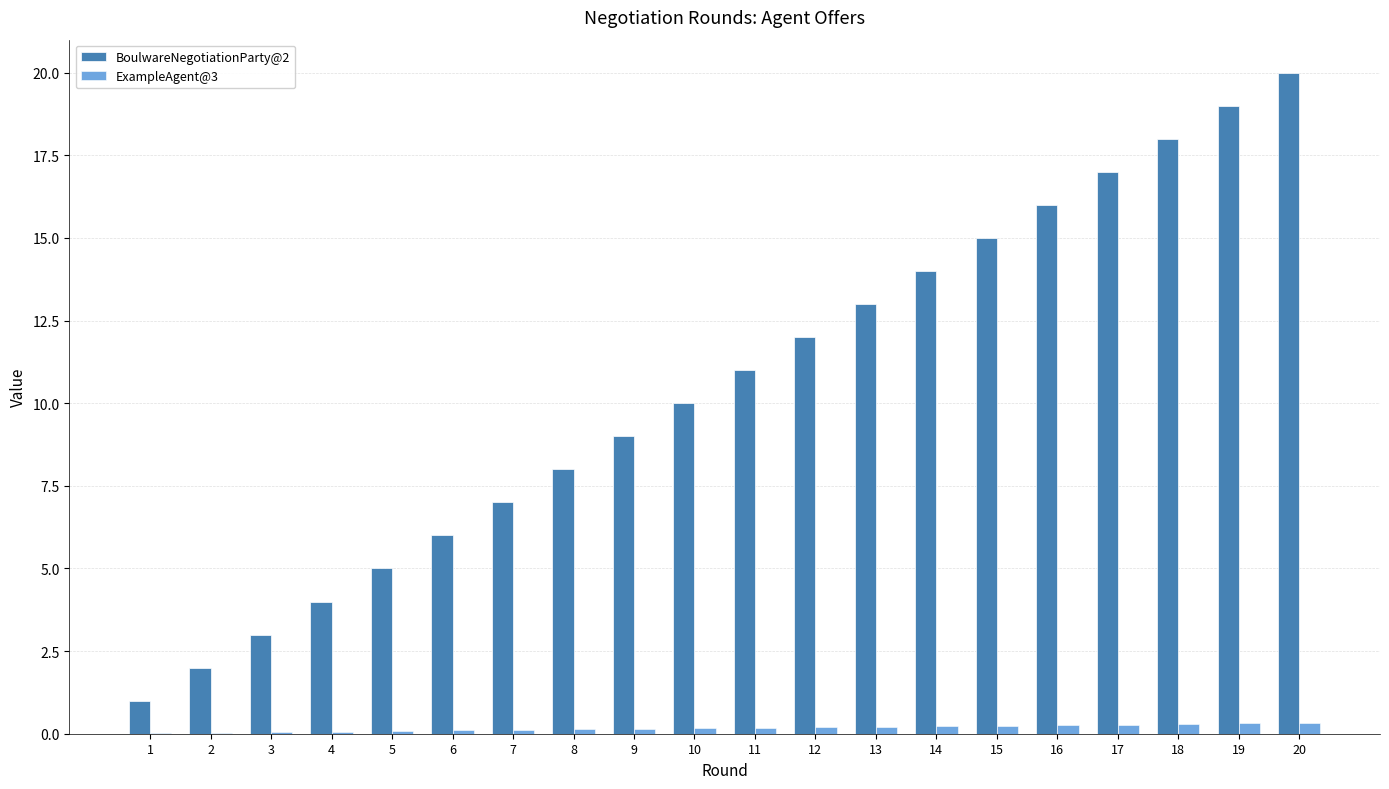

Reading right to left, transcribe all the data shown in this chart.

BoulwareNegotiationParty@2: 20=20.0	19=19.0	18=18.0	17=17.0	16=16.0	15=15.0	14=14.0	13=13.0	12=12.0	11=11.0	10=10.0	9=9.0	8=8.0	7=7.0	6=6.0	5=5.0	4=4.0	3=3.0	2=2.0	1=1.0
ExampleAgent@3: 20=0.3	19=0.3	18=0.3	17=0.3	16=0.3	15=0.2	14=0.2	13=0.2	12=0.2	11=0.2	10=0.2	9=0.1	8=0.1	7=0.1	6=0.1	5=0.1	4=0.1	3=0.0	2=0.0	1=0.0